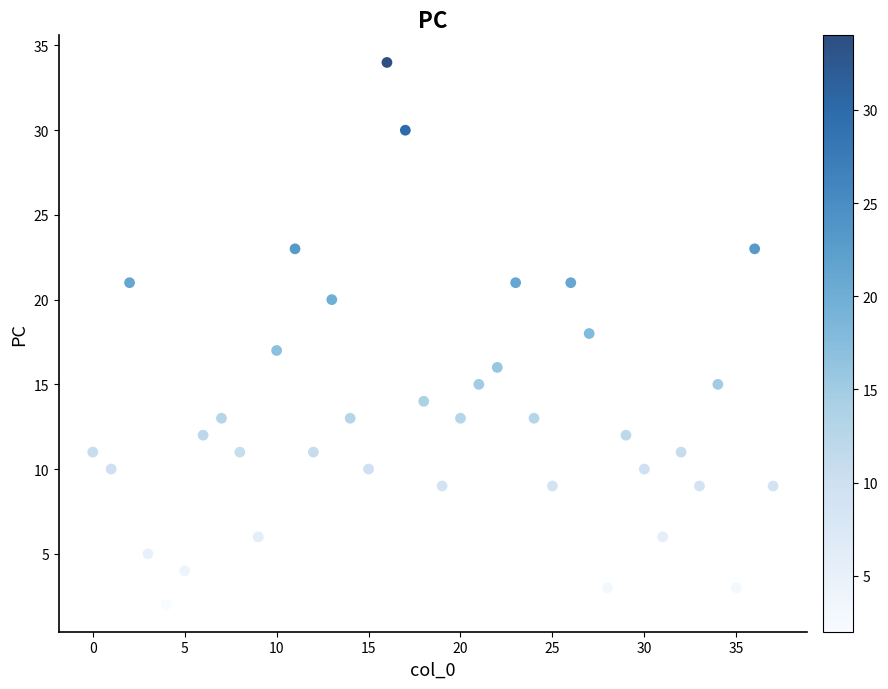

What is the range of Y values (max minus min)?

32